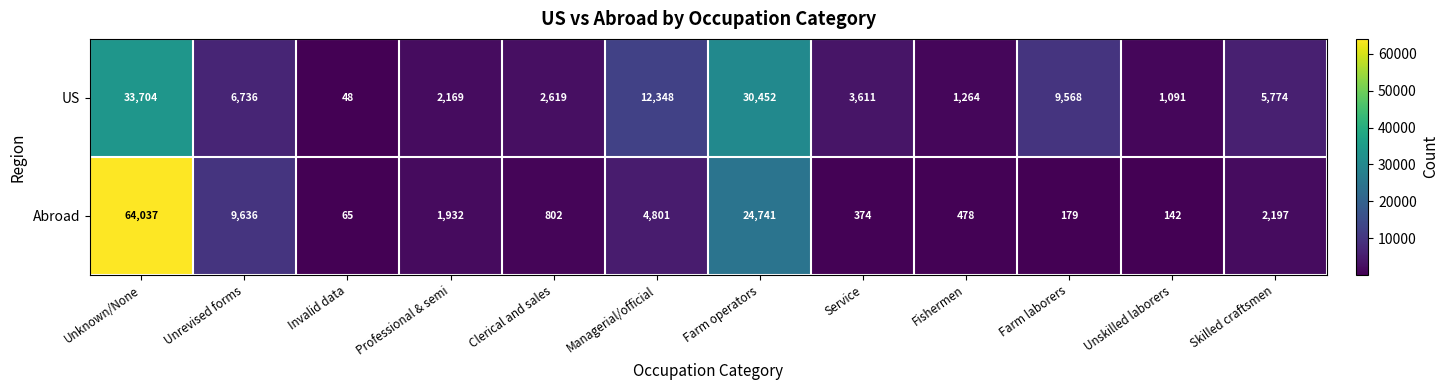

What is the smallest value displayed?

48